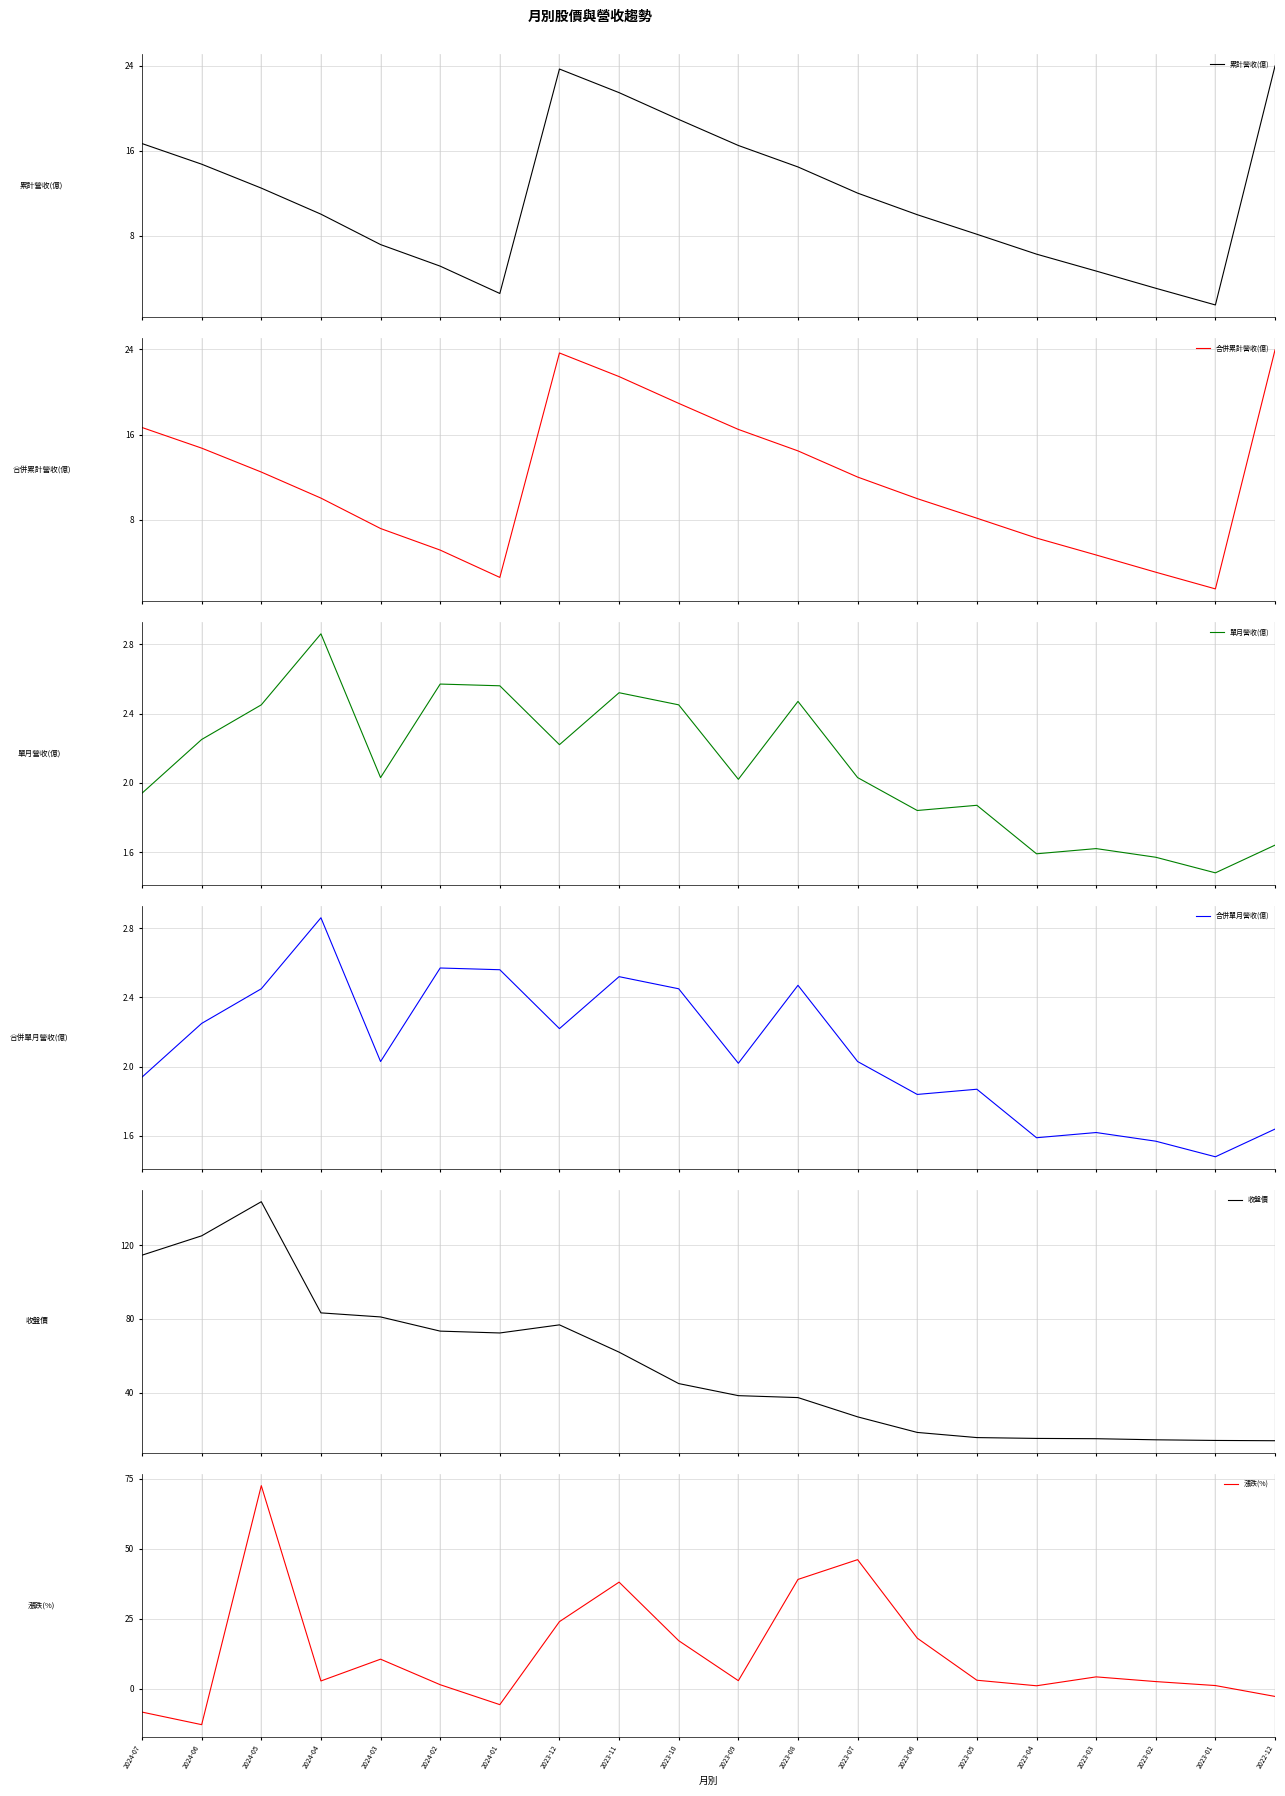

What is the sum of all 漲跌(%) values?

253.9